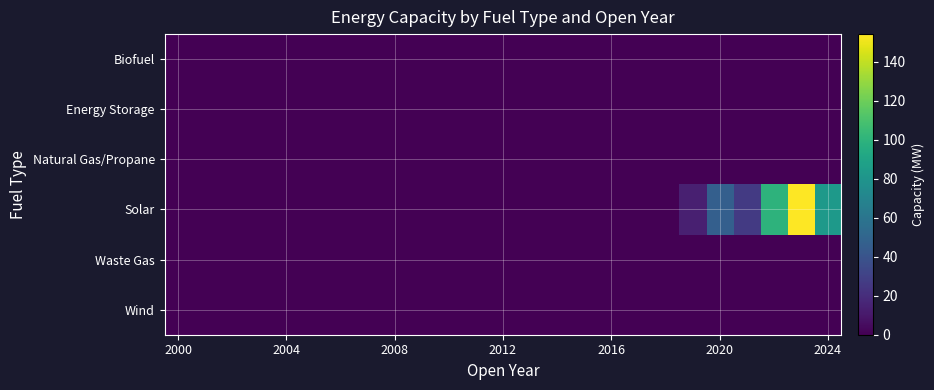

Which series has the largest total across all categories?

Solar